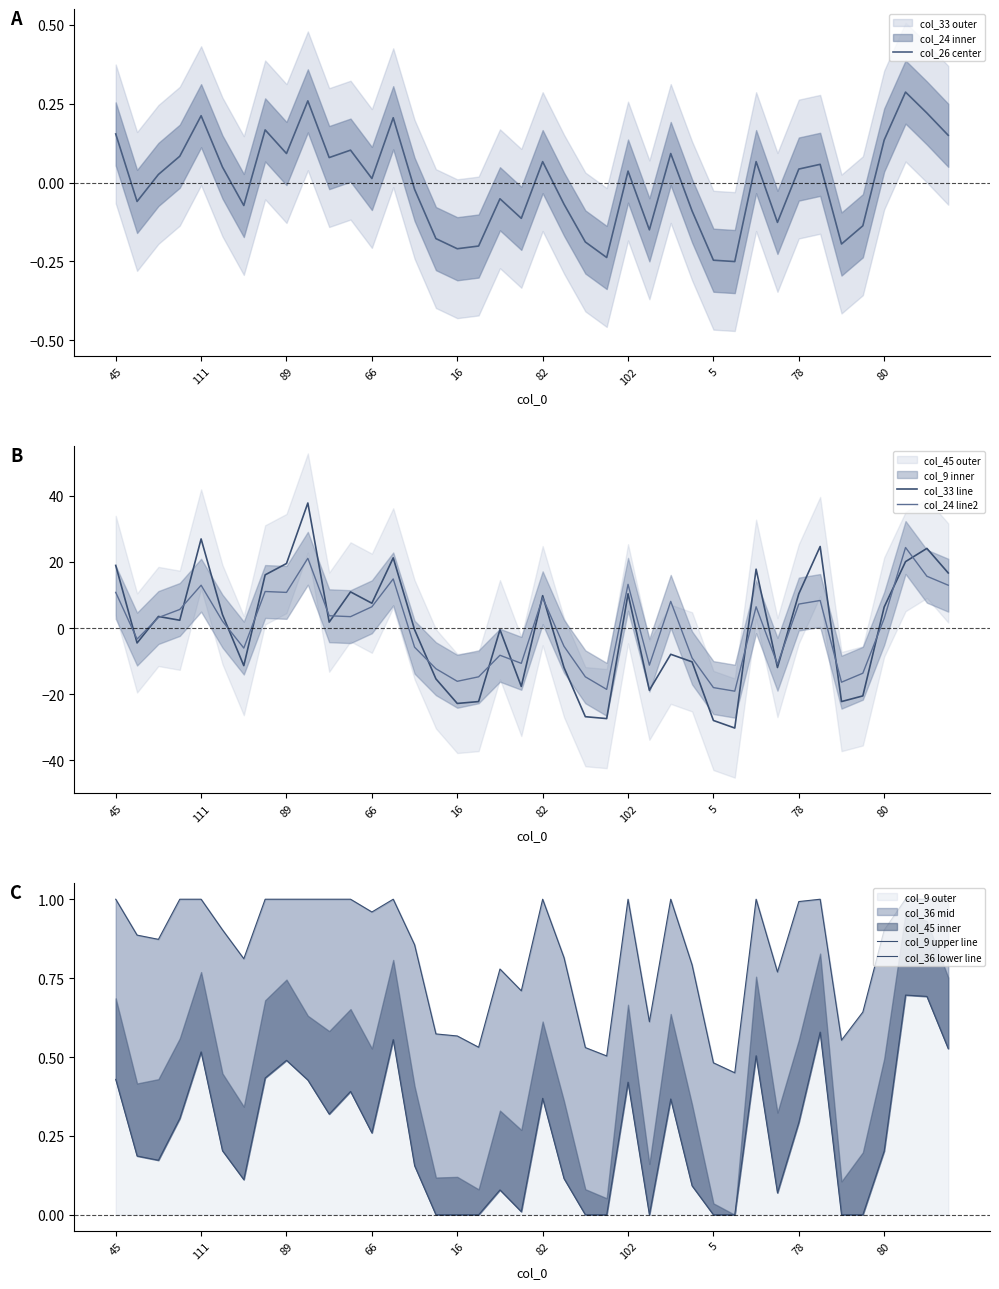

How many series are shown in this chart?

5